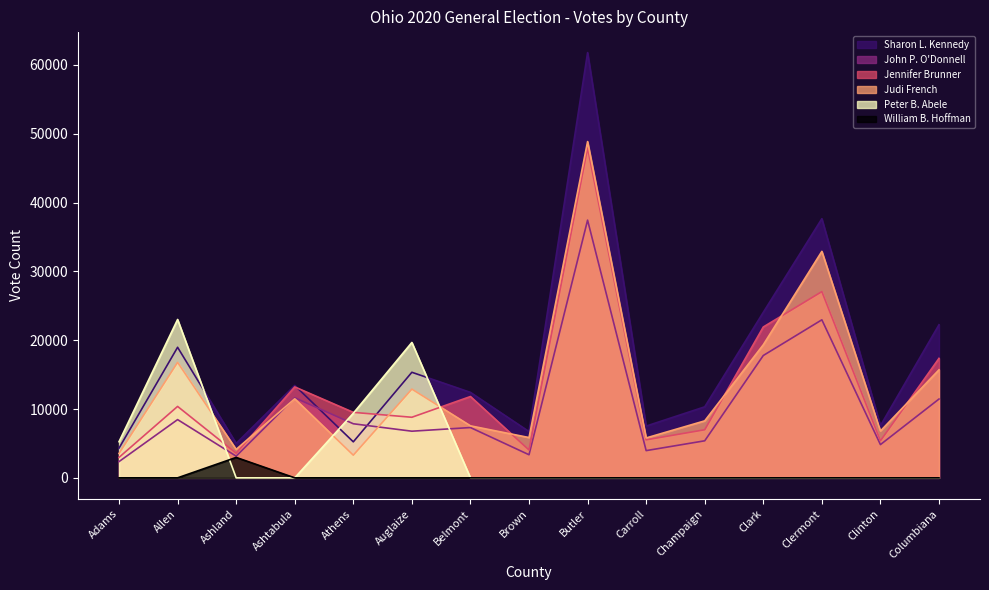

What are all the series names shown in the legend?

Sharon L. Kennedy, John P. O'Donnell, Jennifer Brunner, Judi French, Peter B. Abele, William B. Hoffman